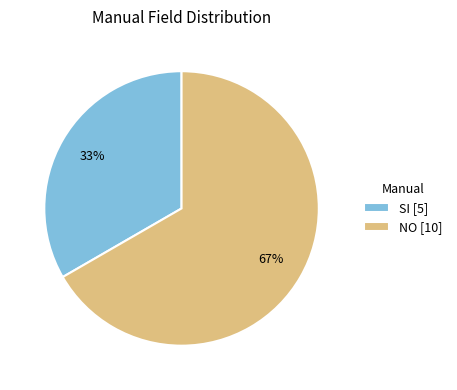

Approximately how many times larger is the value at SI [5] compared to NO [10]?

0.5